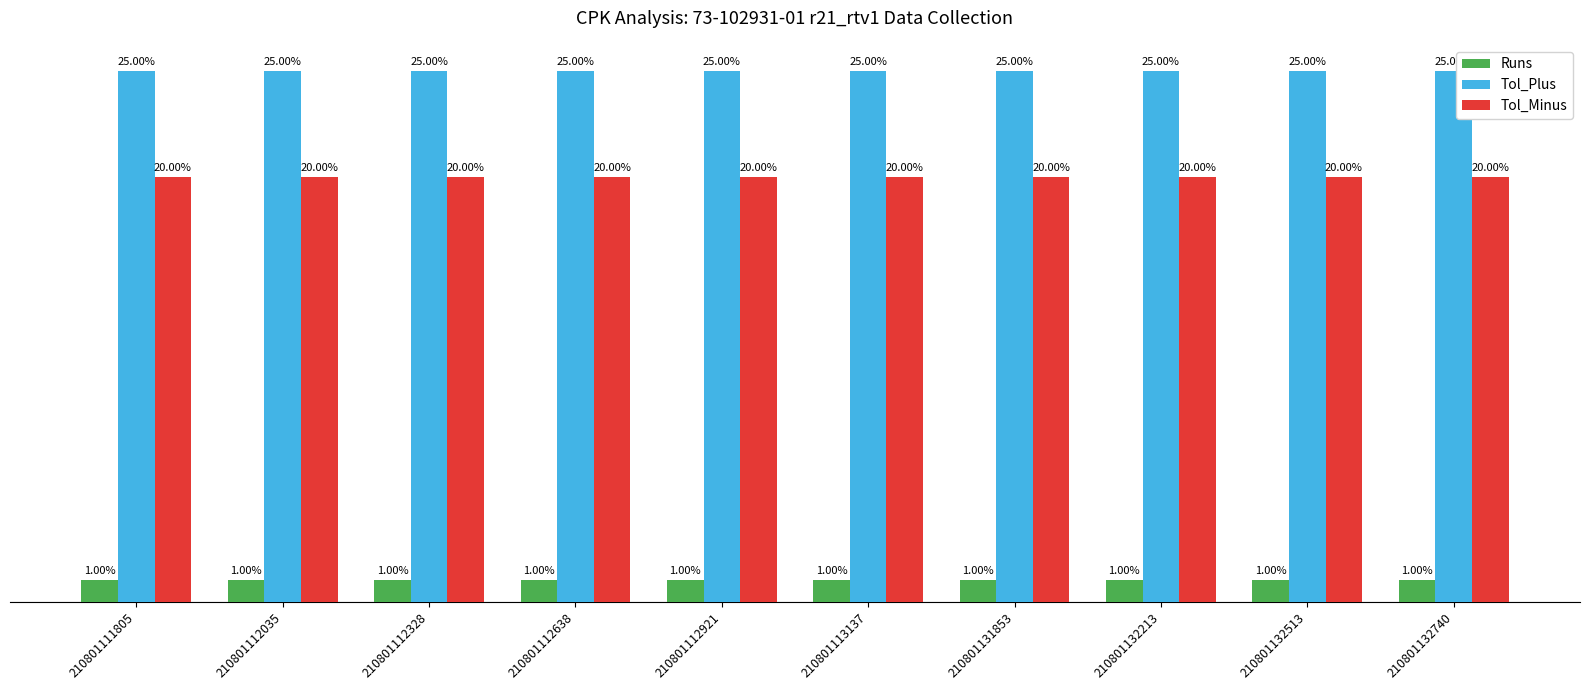

Rank the series by their average value, from lowest to highest.

Runs, Tol_Minus, Tol_Plus